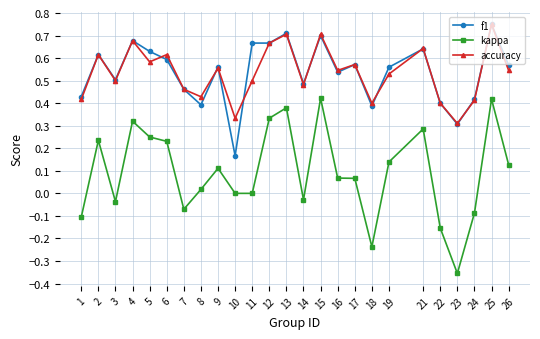

Is it true that kappa equals -0.6 at 23?

False